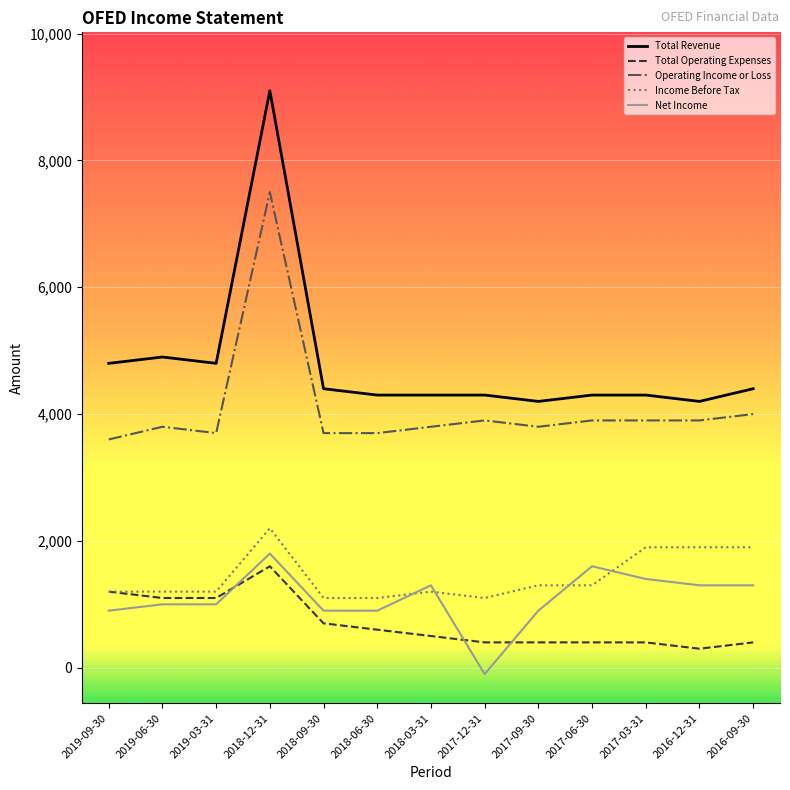

What is the approximate value of Income Before Tax at 2019-03-31?

1200